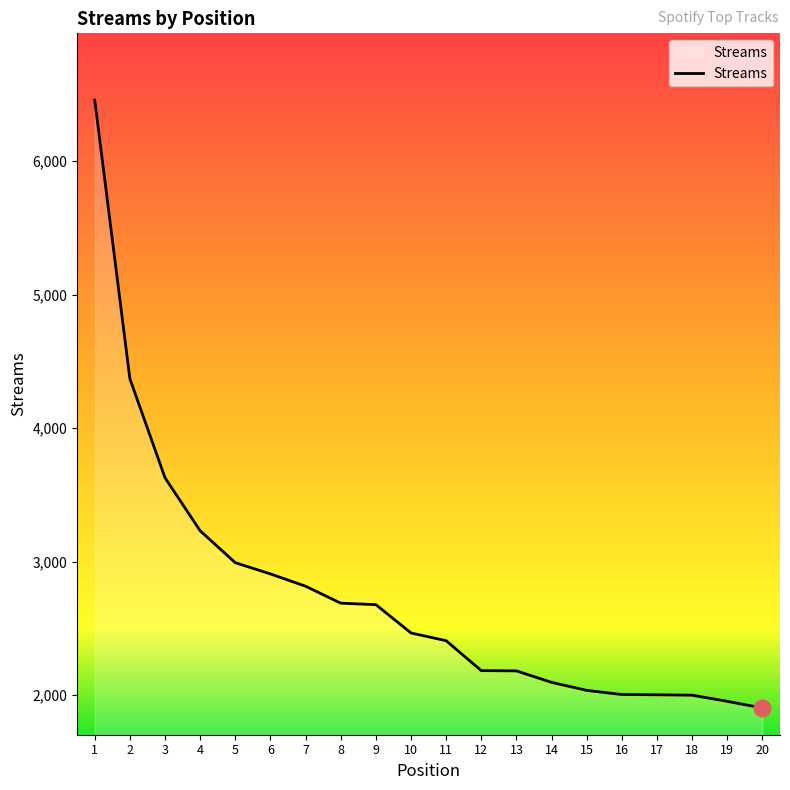

The chart shows a value of 3587 at 8. True or false?

False